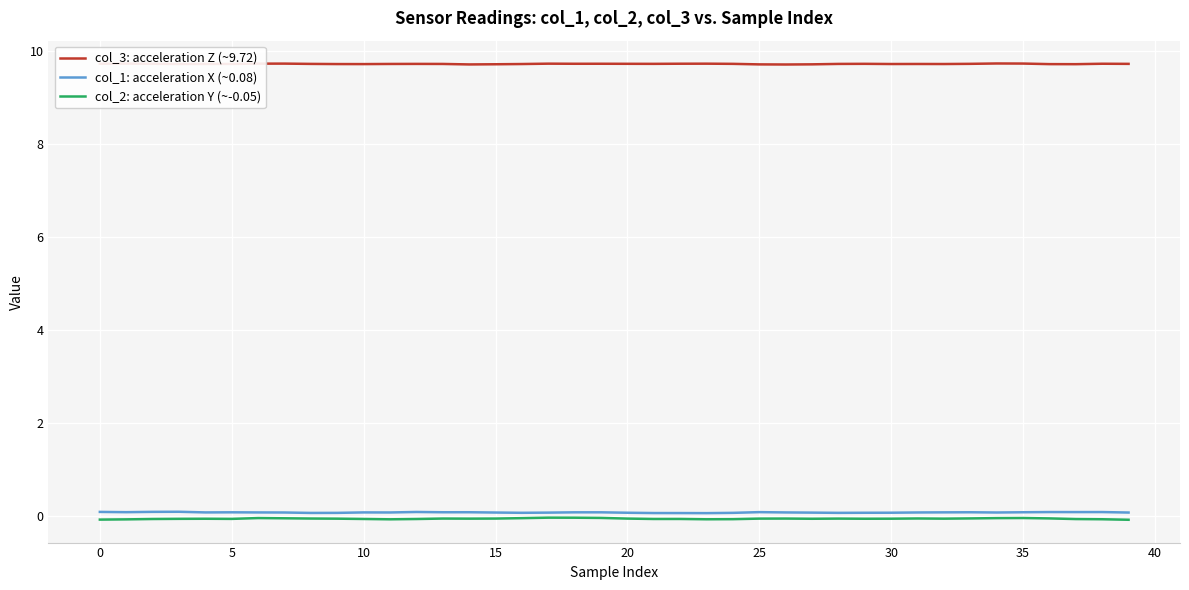

What is the maximum value shown in the chart?

9.7